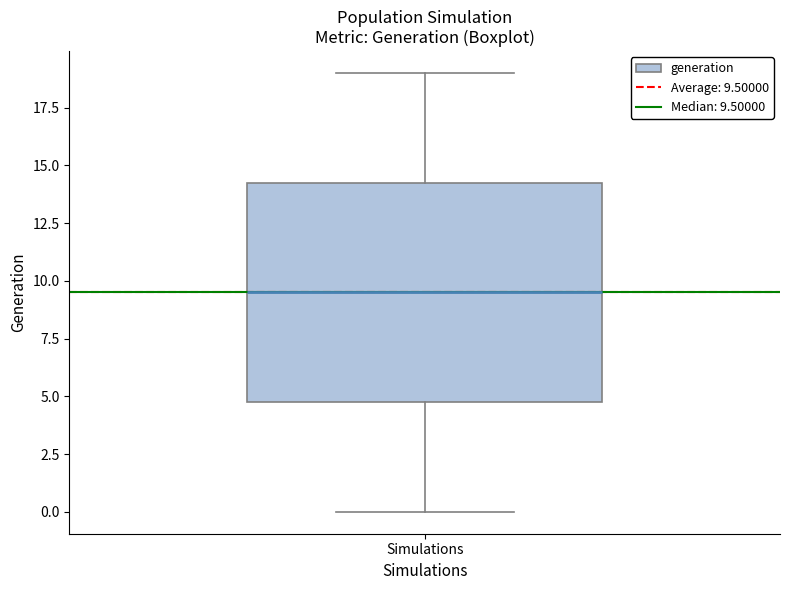

Transcribe this box plot: give where the median line is, the range the box spans, and where the two whiskers end, as read against the y-axis. The values are not printed on the chart, so give them approximately, as read against the axis.

median 9.5, box 5.0 to 14.5, whiskers 0.0 to 19.0